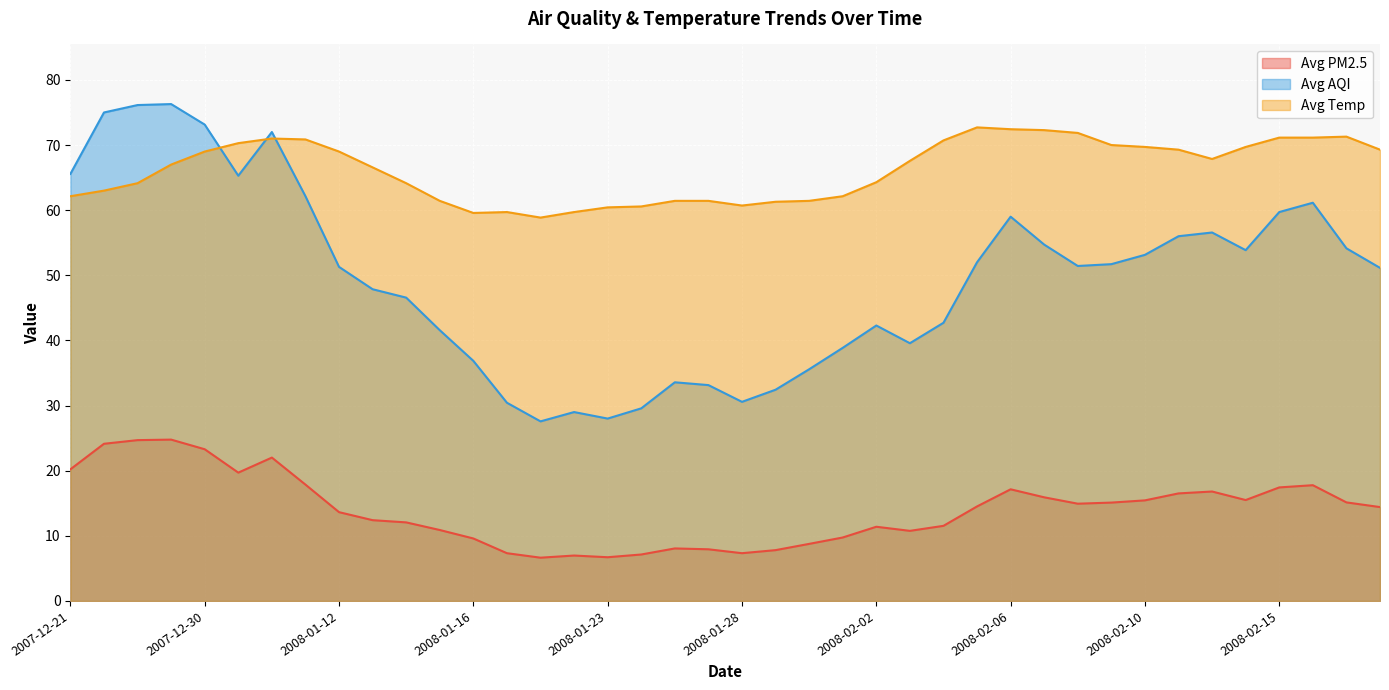

What is the difference between the maximum and minimum values in the Avg Temp series?

13.8